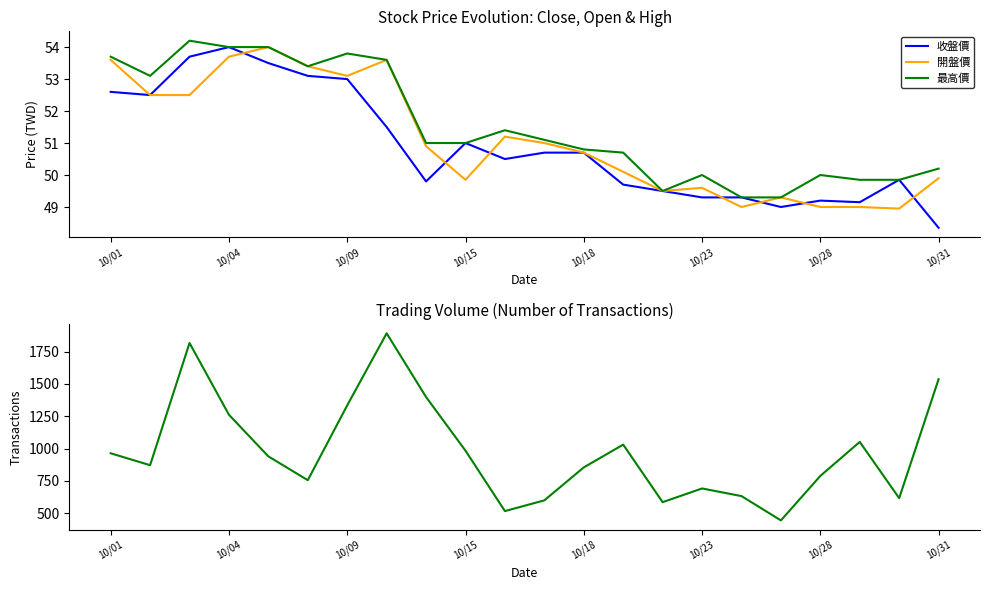

What is the highest value of the 開盤價 series?

54.0